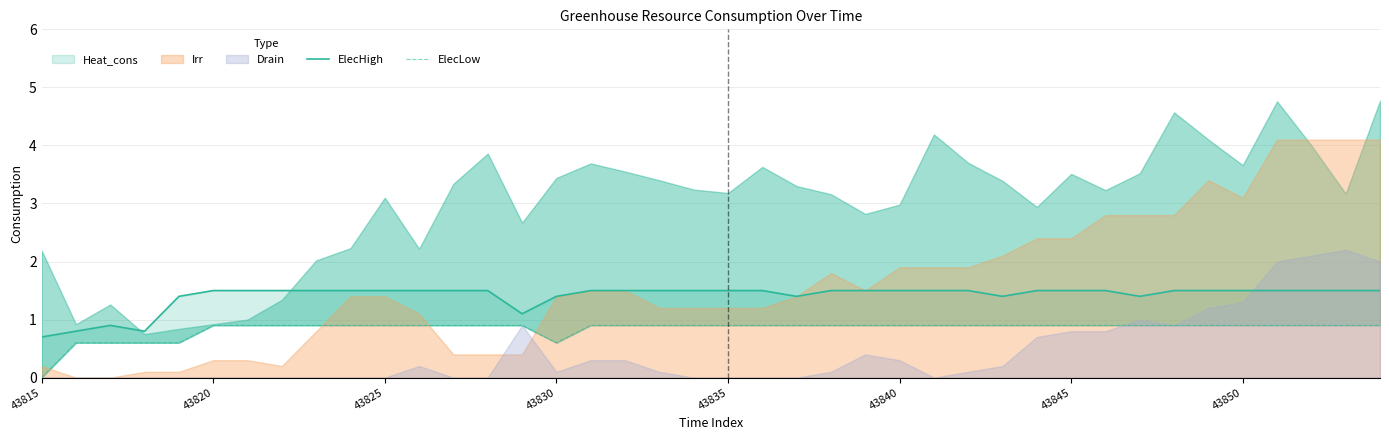

In ElecHigh, how many points are higher than both neighbors (excluding endpoints)?

1